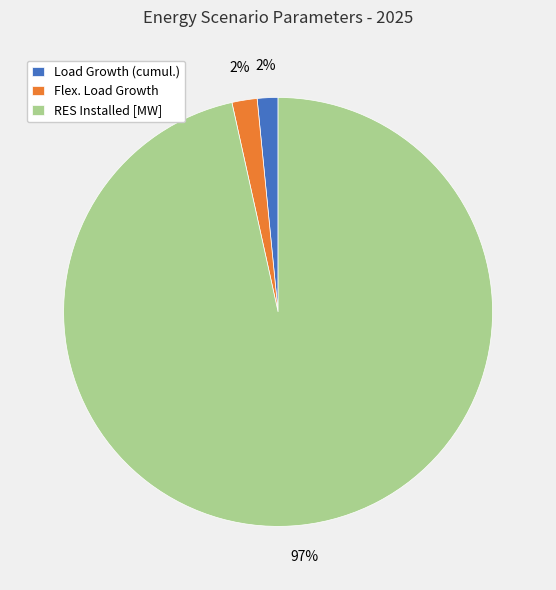

To the nearest percent, what is the average slice percentage?

33%